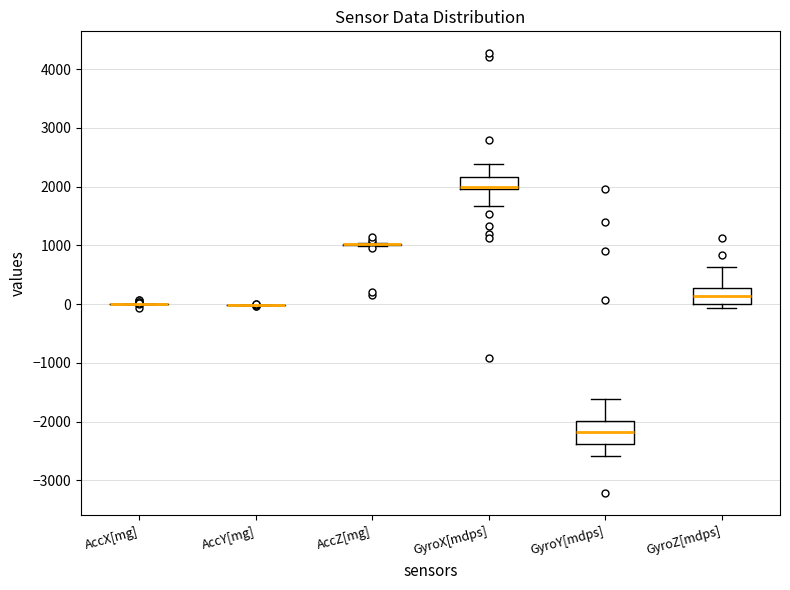

Reading left to right, transcribe this box plot: for each box, give where its median line is, the range the box spans, and where its two whiskers end, as read against the y-axis. The values are not printed on the chart, so give them approximately, as read against the axis.

AccX[mg]: box collapsed to a line at 0, whiskers 0 to 0
AccY[mg]: box collapsed to a line at 0, whiskers 0 to 0
AccZ[mg]: box collapsed to a line at 1000, whiskers 1000 to 1000
GyroX[mdps]: median 2000 (just above the box's lower edge), box 2000 to 2200, whiskers 1700 to 2400
GyroY[mdps]: median -2200, box -2400 to -2000, whiskers -2600 to -1600
GyroZ[mdps]: median 100, box 0 to 300, whiskers -100 to 600